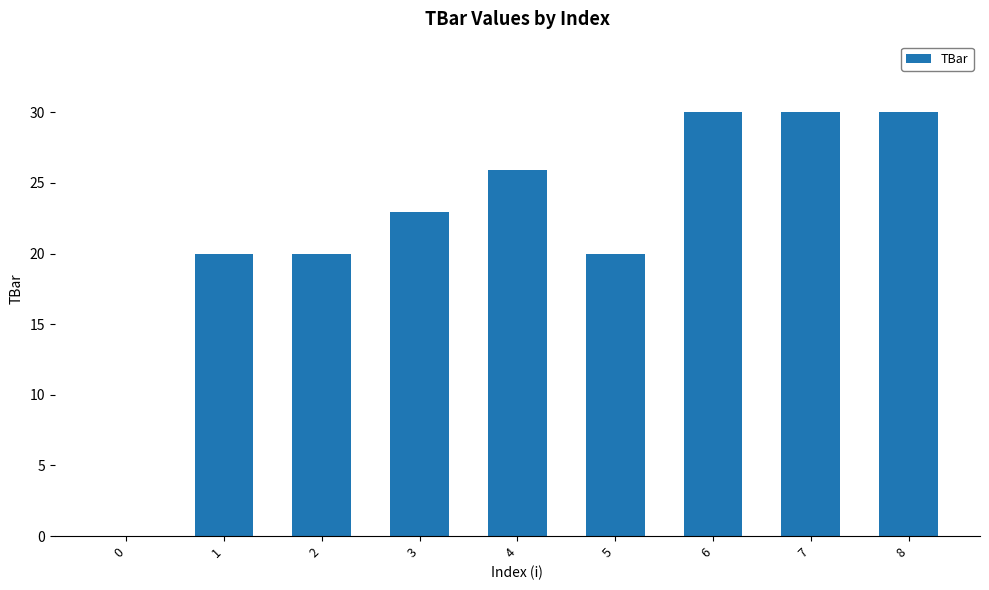

Are the bars horizontal?

No